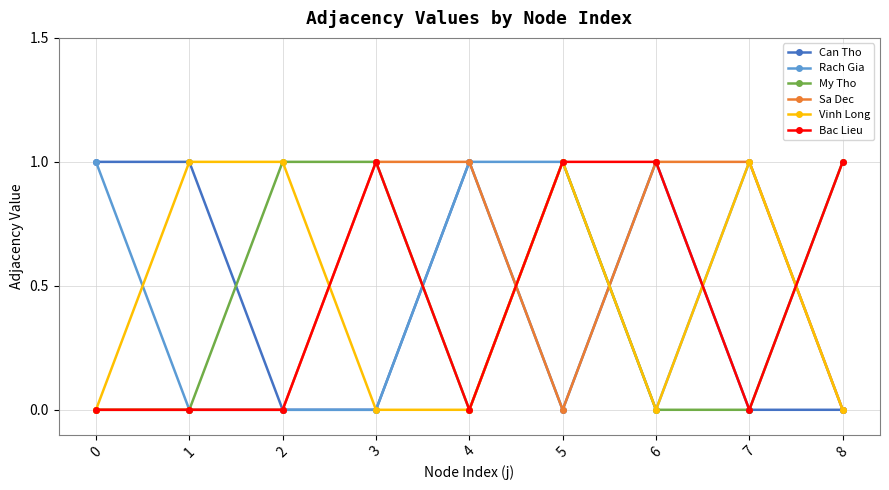

True or false: My Tho has more than 0 points higher than both neighbors.

True